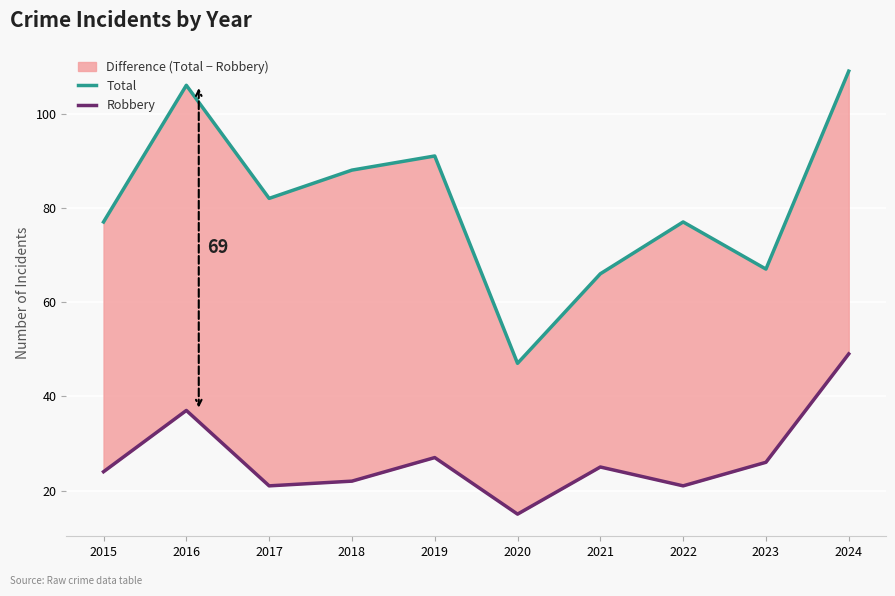

At which label does Robbery reach its peak?

2024